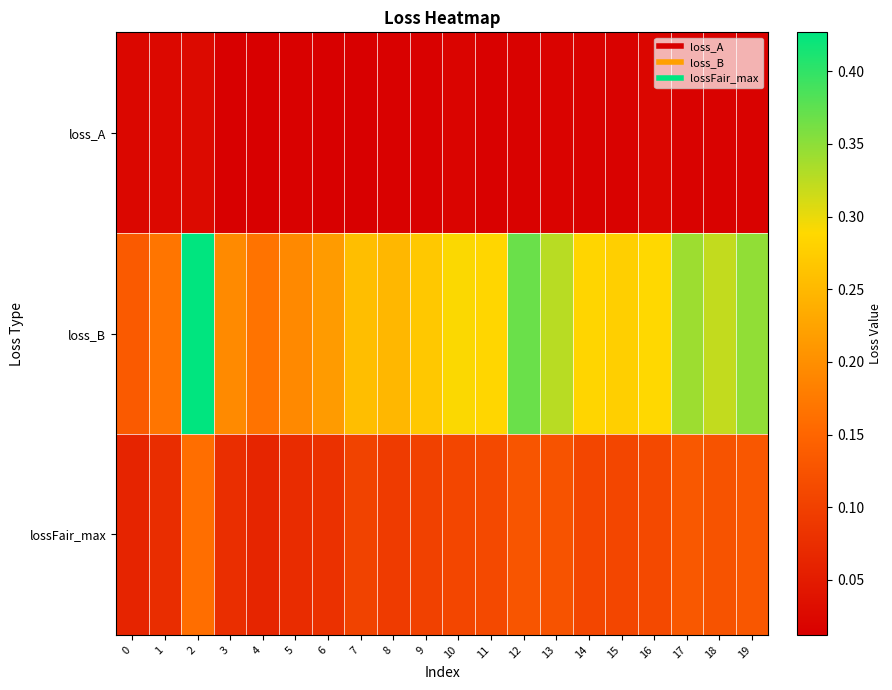

Reading left to right, what are all the values shown in this chart?

loss_A: 0=0.0	1=0.0	2=0.0	3=0.0	4=0.0	5=0.0	6=0.0	7=0.0	8=0.0	9=0.0	10=0.0	11=0.0	12=0.0	13=0.0	14=0.0	15=0.0	16=0.0	17=0.0	18=0.0	19=0.0
loss_B: 0=0.1	1=0.2	2=0.4	3=0.2	4=0.2	5=0.2	6=0.2	7=0.3	8=0.2	9=0.3	10=0.3	11=0.3	12=0.4	13=0.3	14=0.3	15=0.3	16=0.3	17=0.3	18=0.3	19=0.3
lossFair_max: 0=0.1	1=0.1	2=0.2	3=0.1	4=0.1	5=0.1	6=0.1	7=0.1	8=0.1	9=0.1	10=0.1	11=0.1	12=0.1	13=0.1	14=0.1	15=0.1	16=0.1	17=0.1	18=0.1	19=0.1